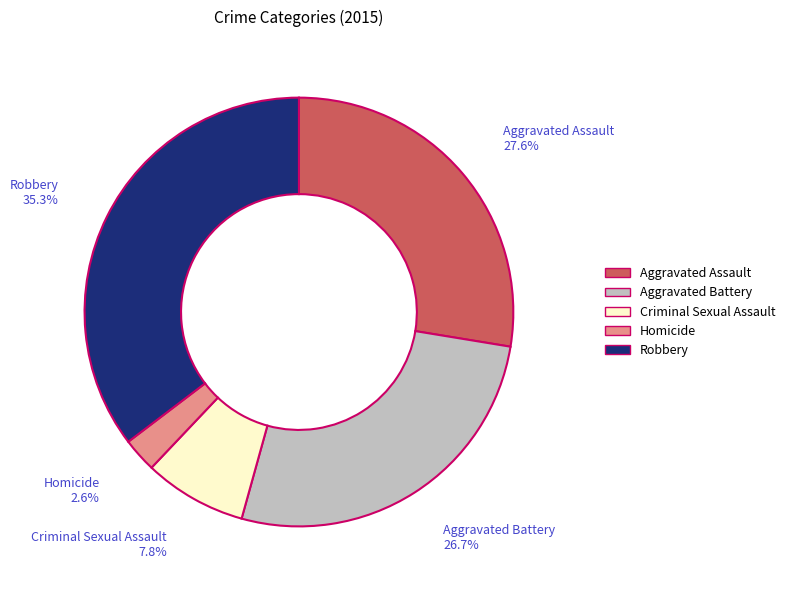

The Homicide slice represents 3% of the pie. True or false?

True